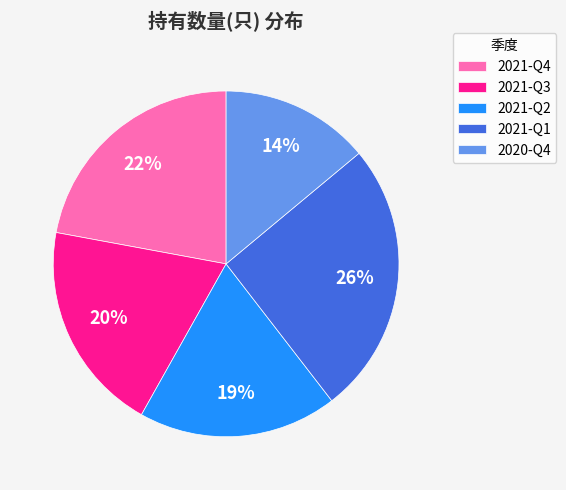

How many slices are in this pie chart?

5